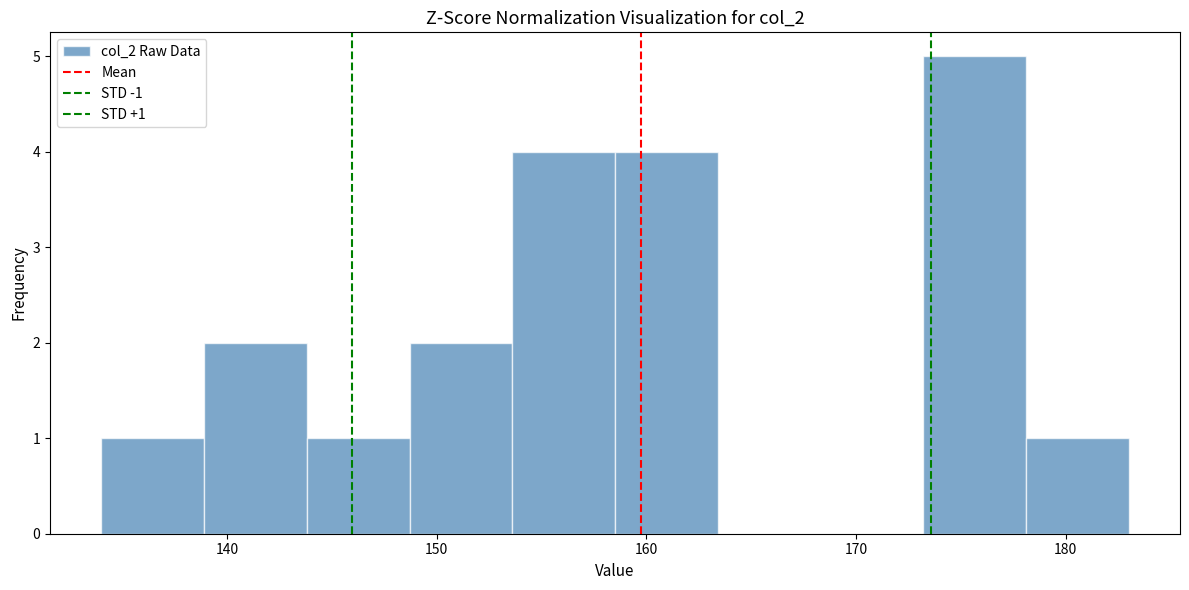

Which range on the x-axis has the tallest bar?

173.2 to 178.1